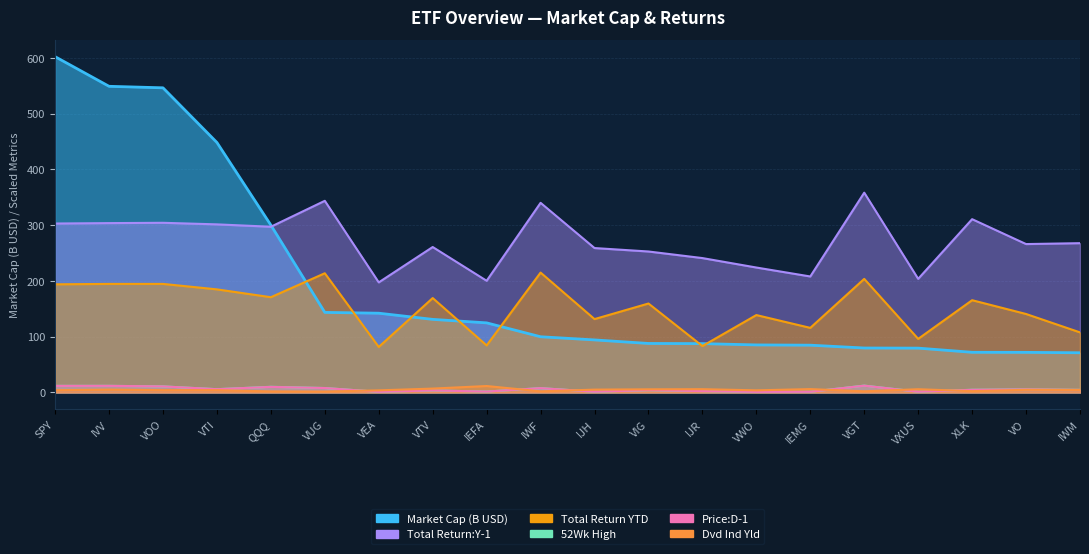

What is the maximum value for Total Return YTD?

214.9